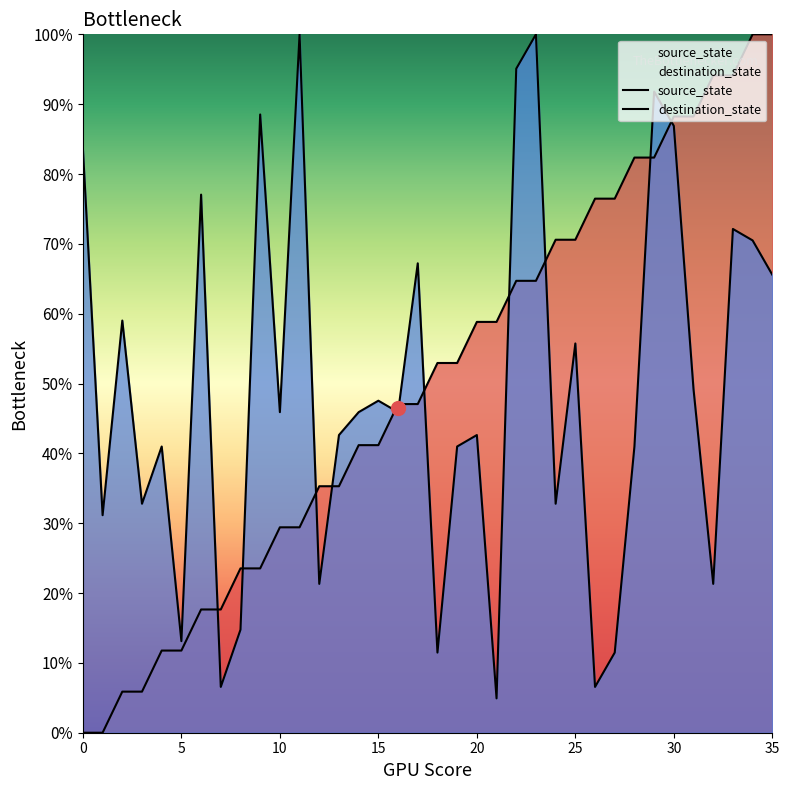

At how many categories does at least one series exceed 32?

32